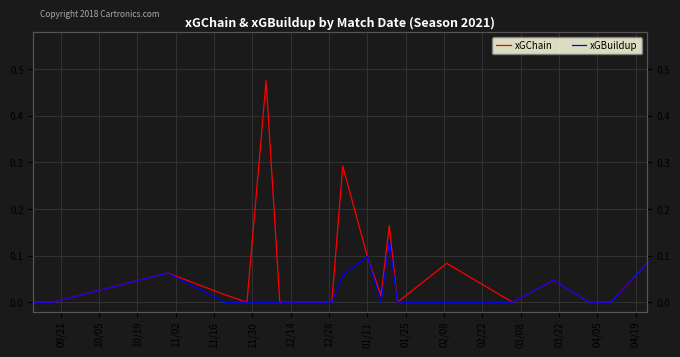

What is the highest value of the xGBuildup series?

0.1